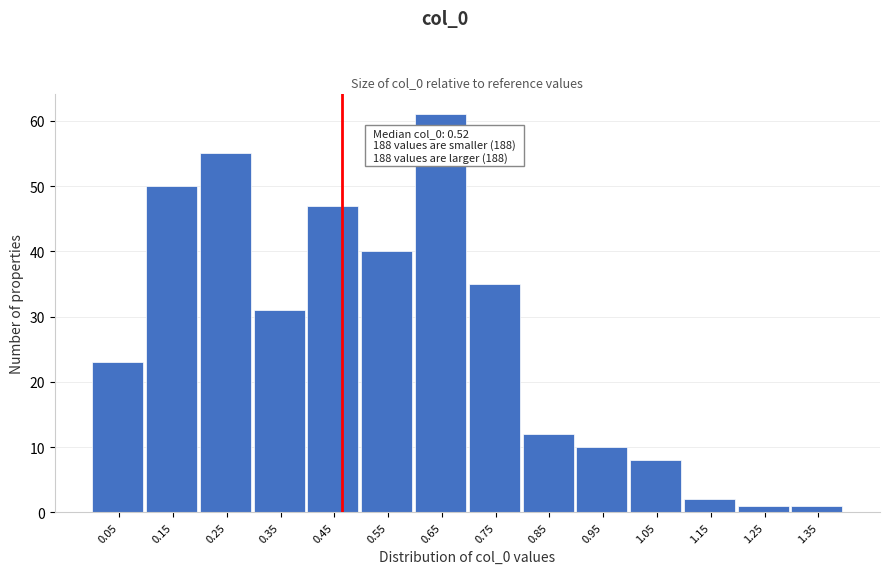

Reading right to left, what are all the values shown in this chart?

1.35=1	1.25=1	1.15=2	1.05=8	0.95=10	0.85=12	0.75=35	0.65=61	0.55=40	0.45=47	0.35=31	0.25=55	0.15=50	0.05=23